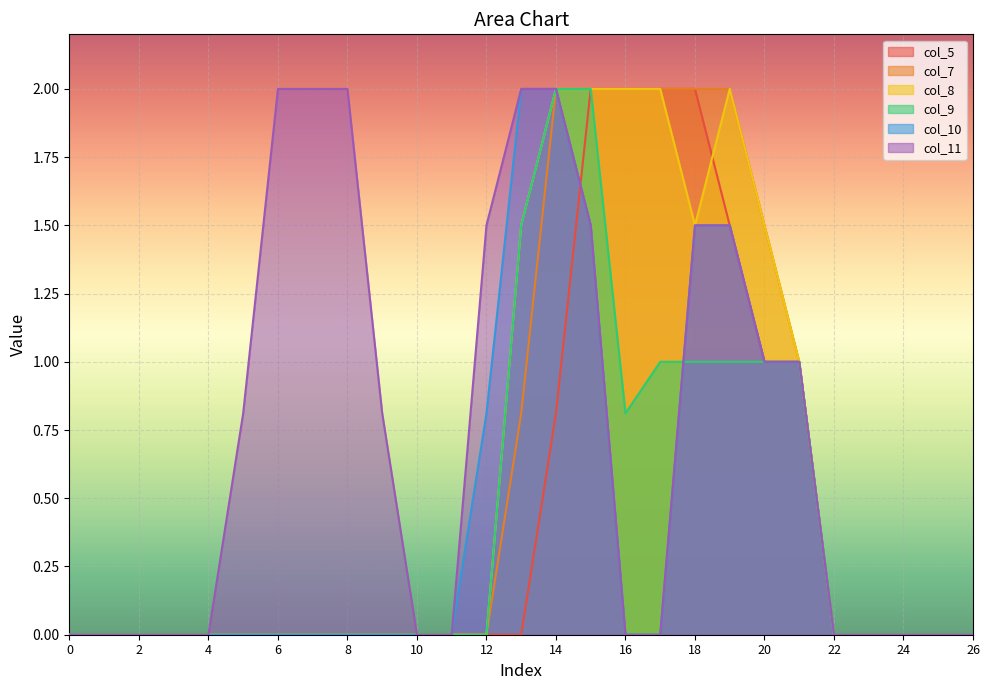

How many lines are shown in the chart?

6